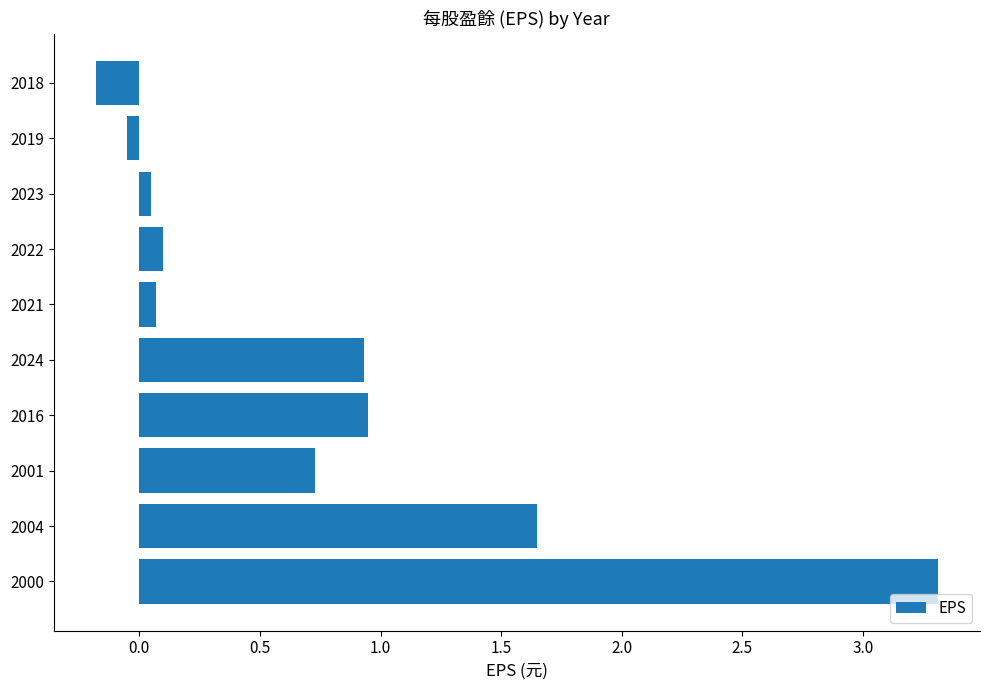

Which label corresponds to the smallest value in the chart?

2018